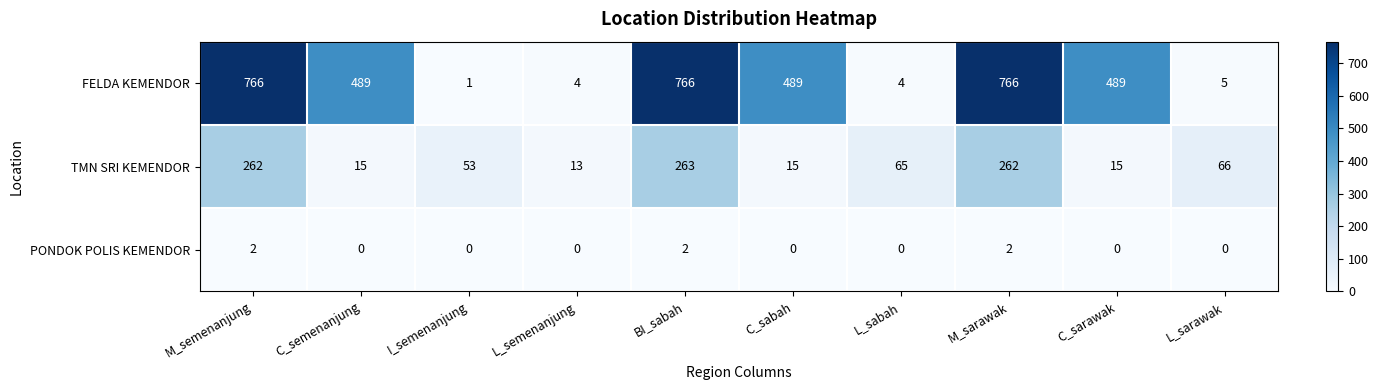

True or false: PONDOK POLIS KEMENDOR has a value of 0 at L_sarawak.

True